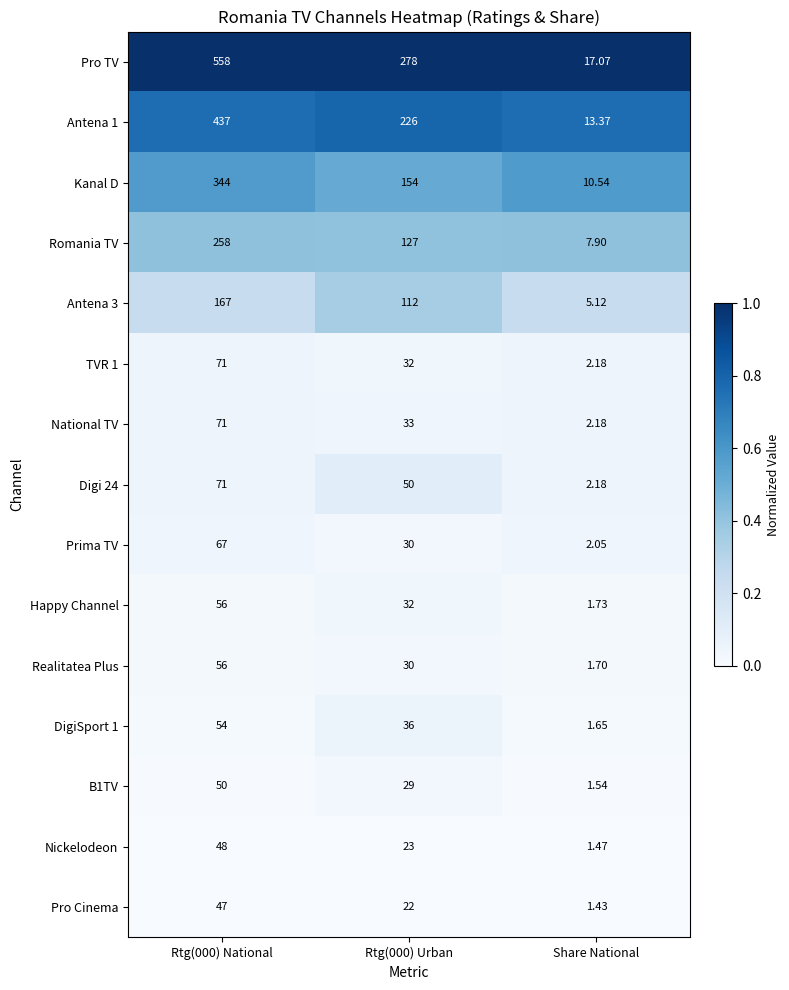

Which series has the widest spread of values?

Pro TV